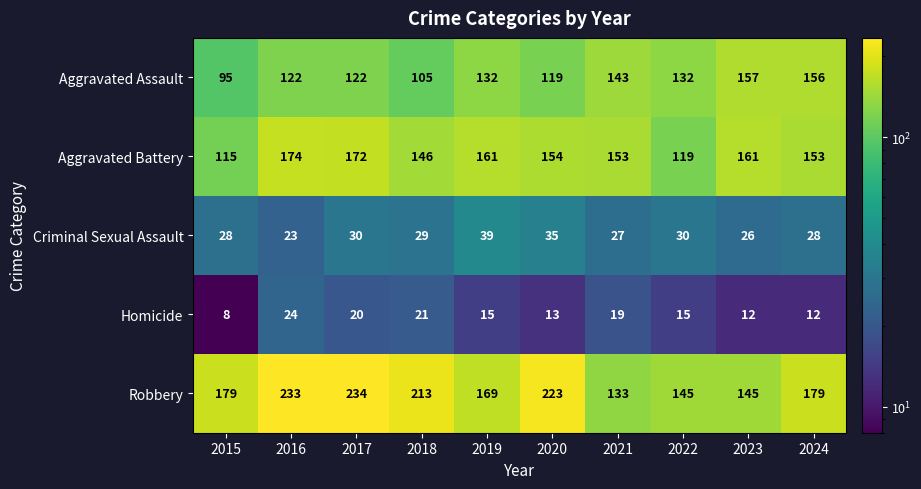

At which category is the sum across all series the highest?

2017